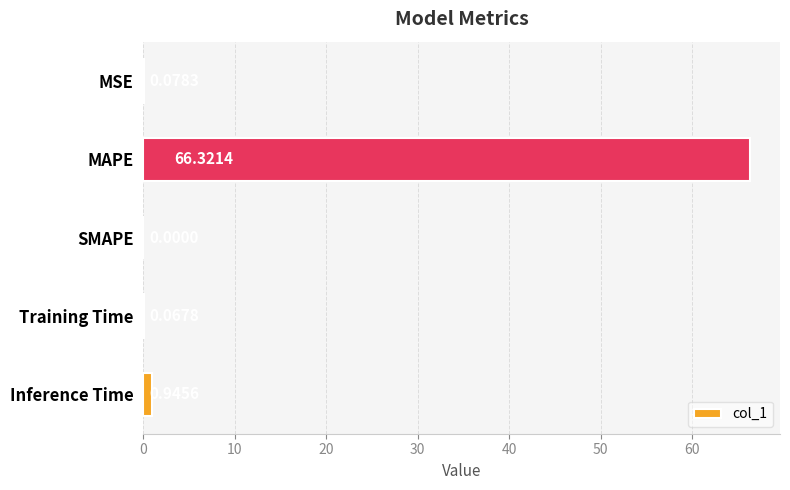

At which label is the value closest to 33?

Inference Time